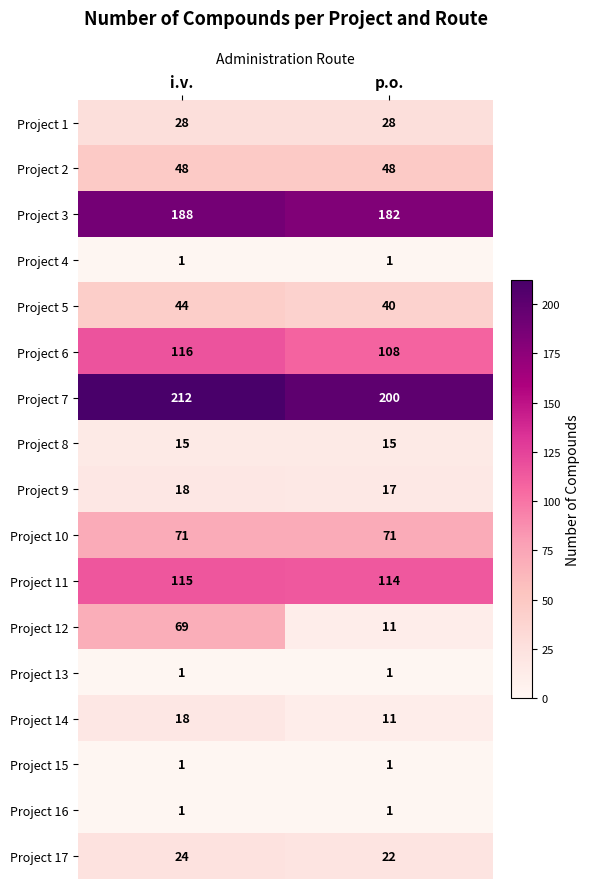

What is the sum of all Project 9 values?

35